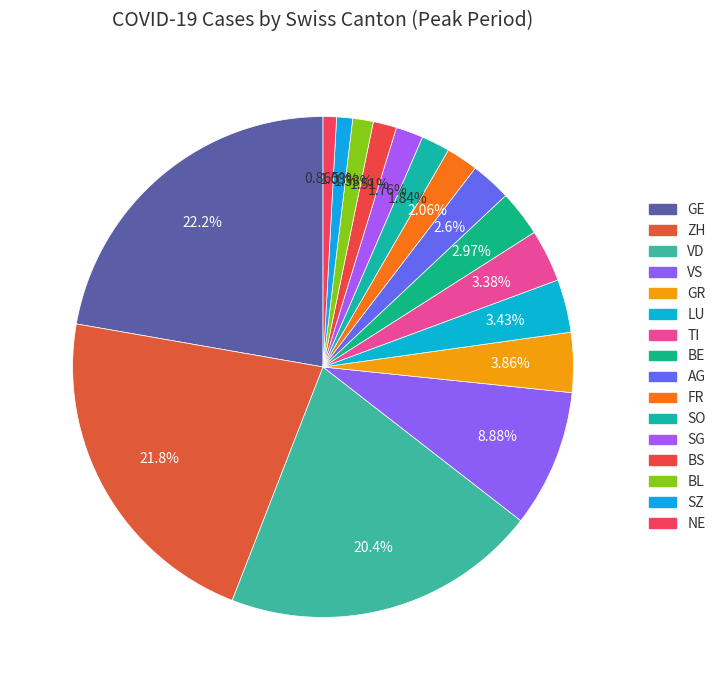

Rank the categories by value from lowest to highest.

NE, SZ, BL, BS, SG, SO, FR, AG, BE, TI, LU, GR, VS, VD, ZH, GE